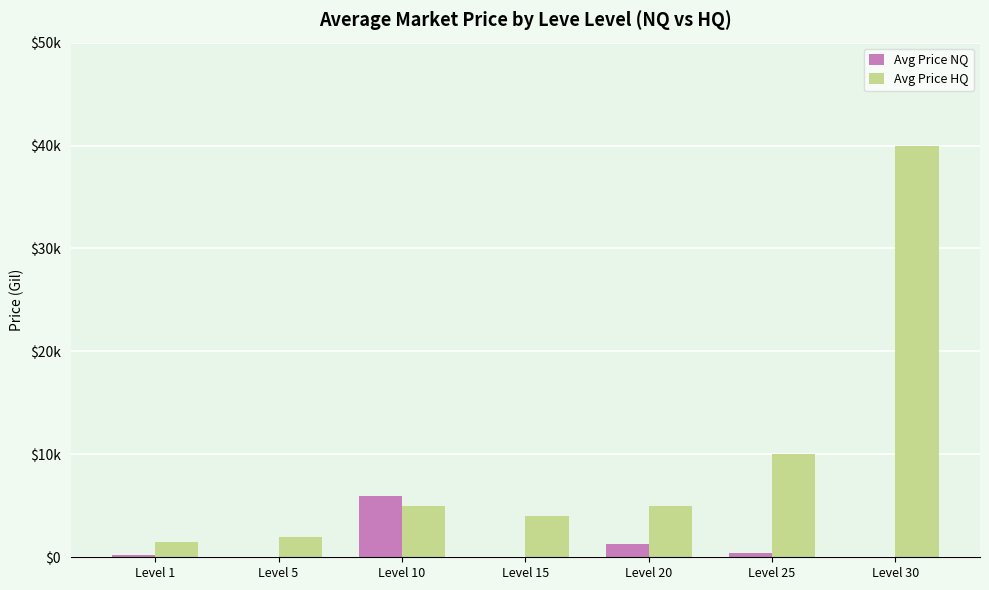

What is the value of the Avg Price HQ bar at the 3rd from the left?

5000.0